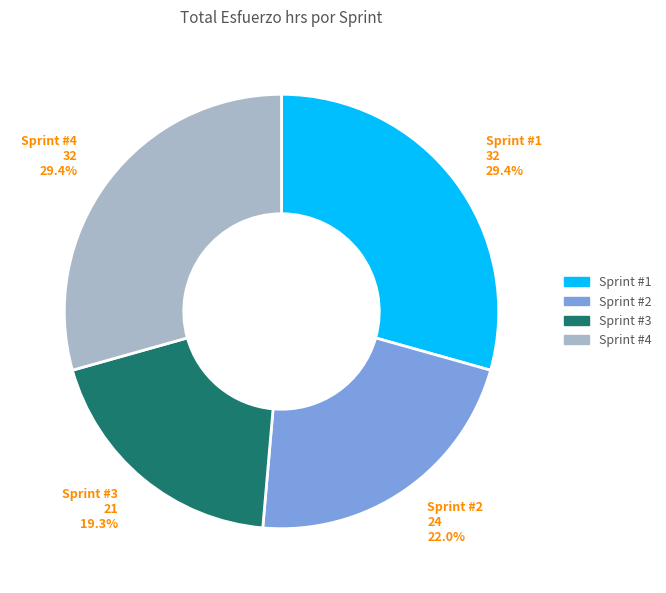

Which slice is the smallest?

Sprint #3